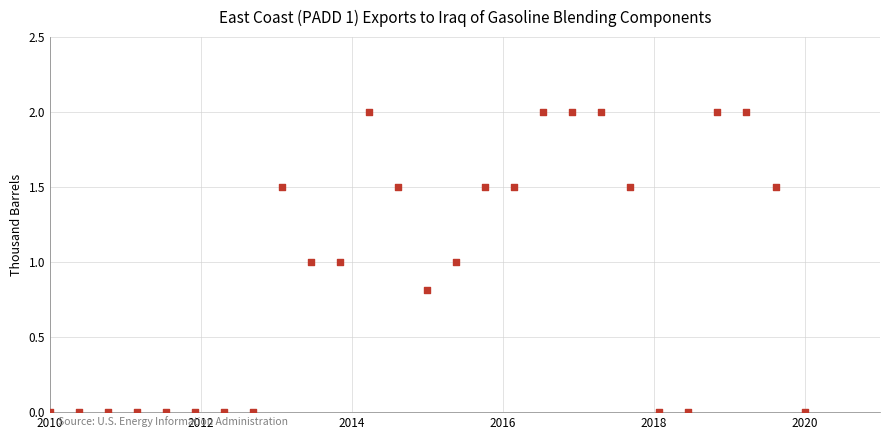

What is the range of Y values (max minus min)?

2.0